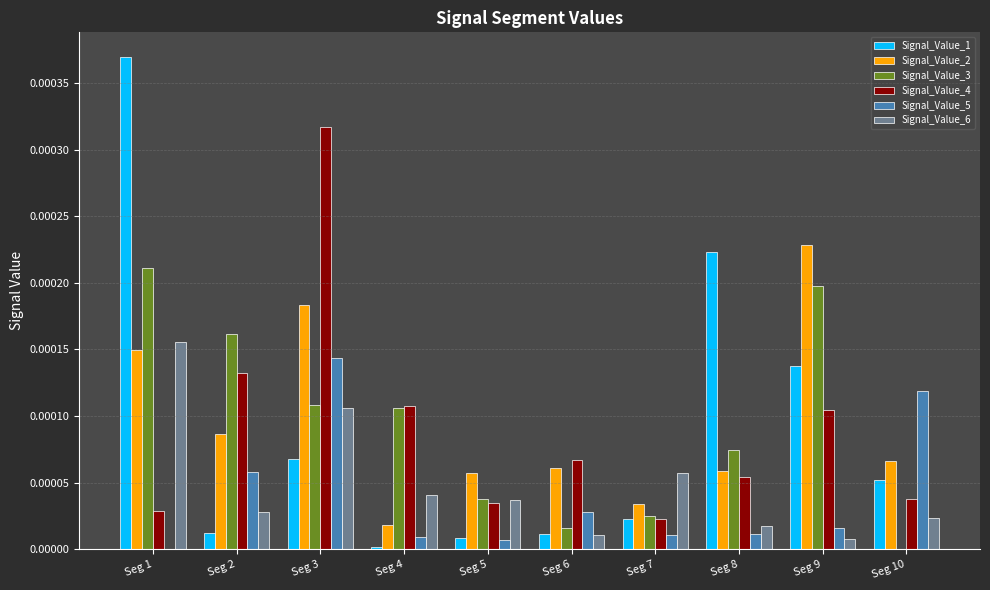

Which category has the highest value across all series?

Seg 1